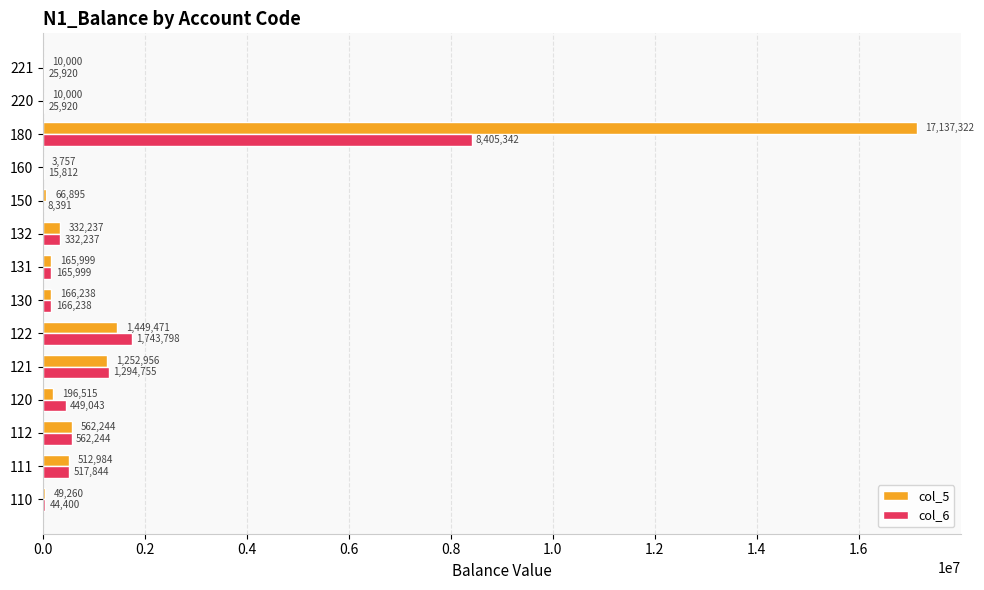

Count the number of categories in the chart.

14